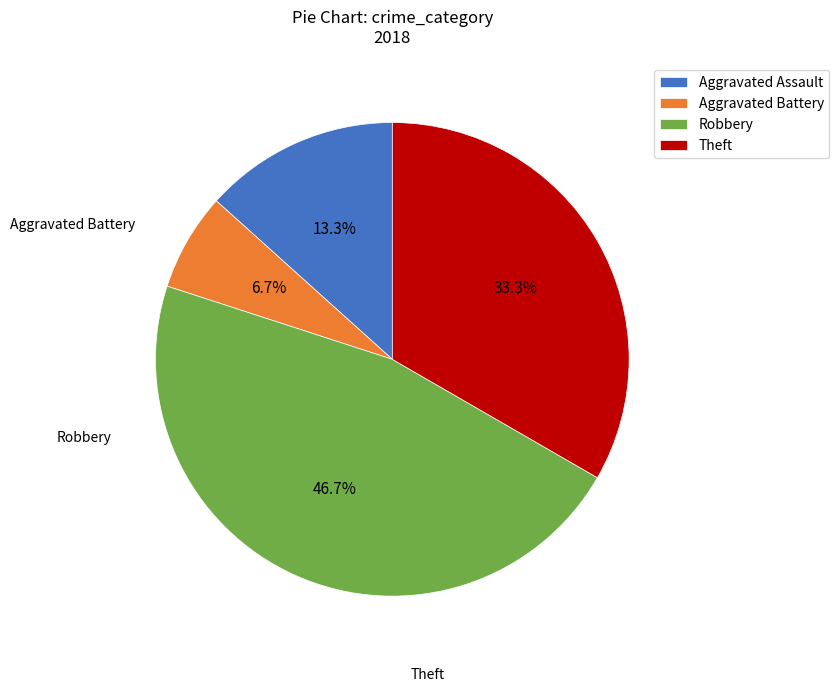

How many slices are in this pie chart?

4